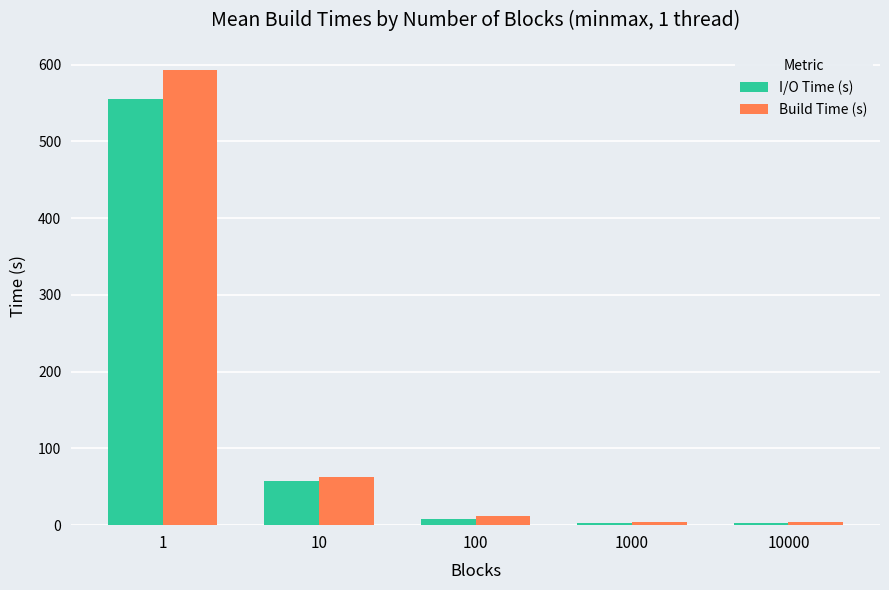

Rank the series by their maximum value, from highest to lowest.

Build Time (s), I/O Time (s)